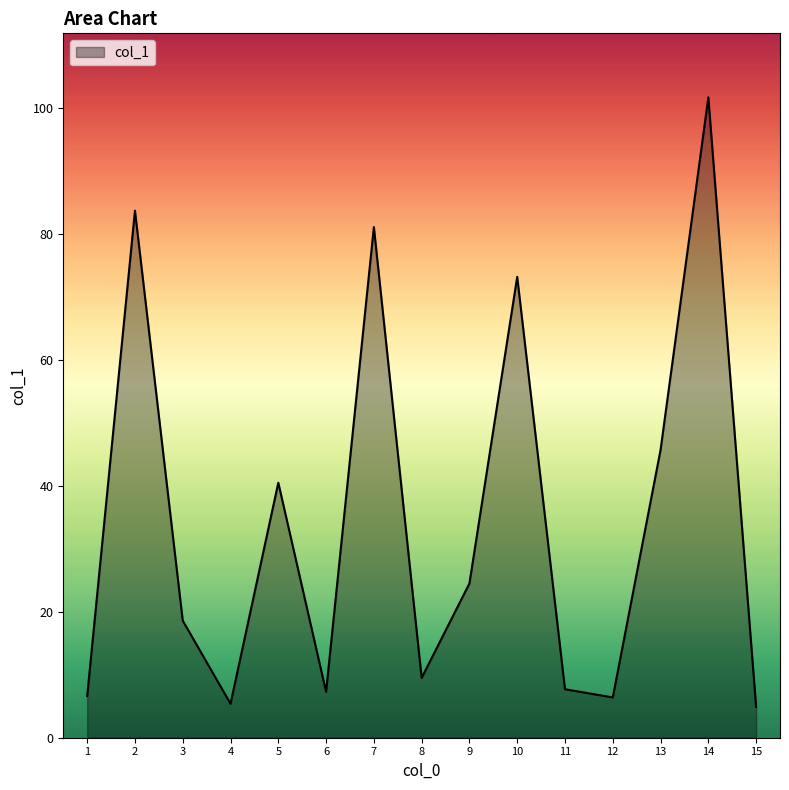

The chart shows a value of 7.3 at 6. True or false?

True